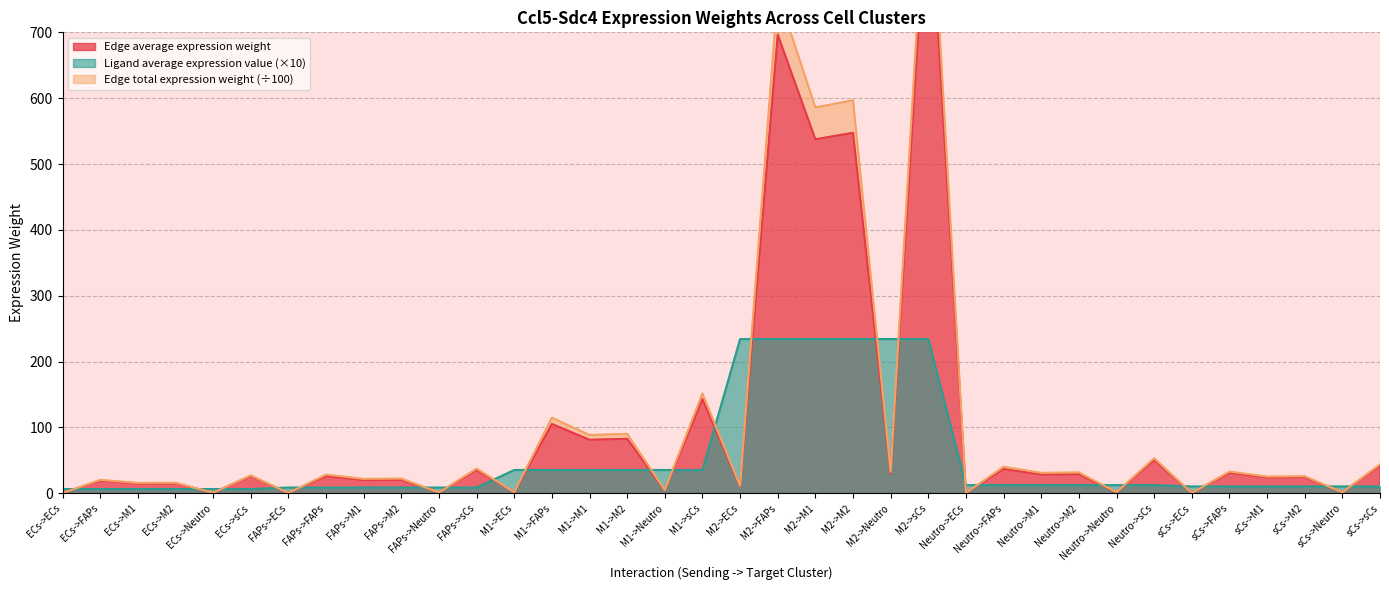

What position from the left is sCs->FAPs?

32